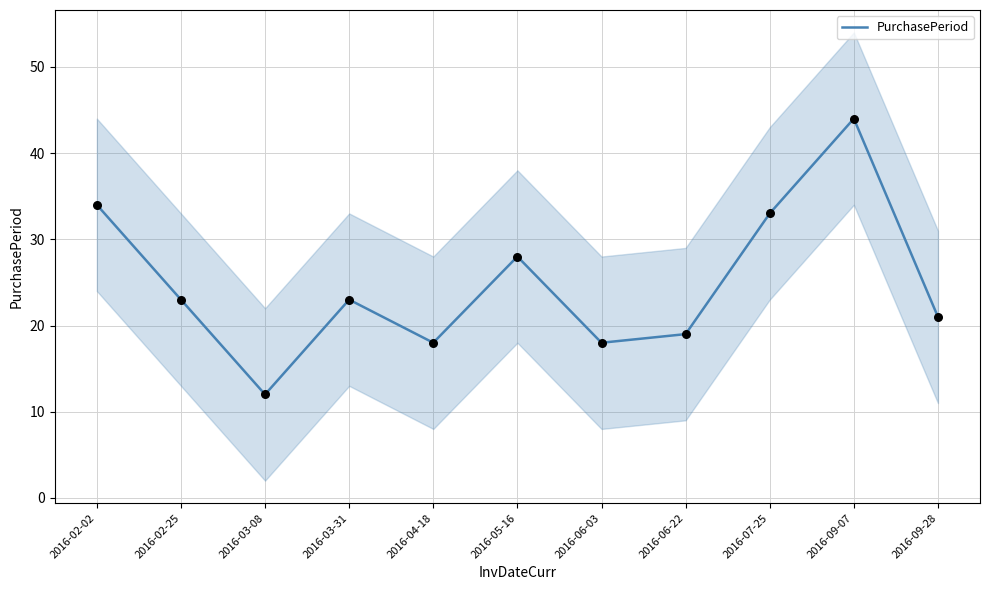

Between 2016-02-02 and 2016-06-03, which is larger?

2016-02-02